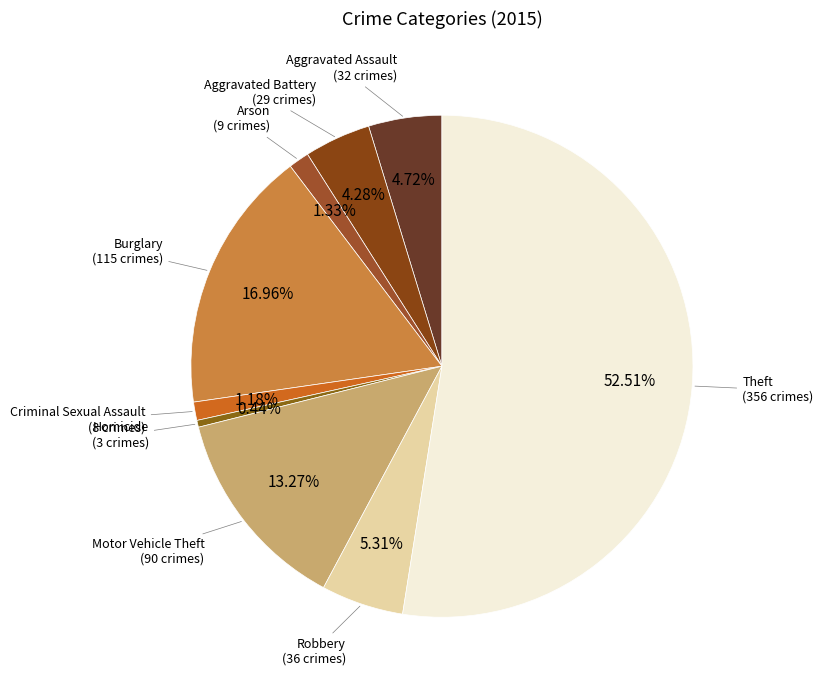

To the nearest percent, what is the average slice percentage?

11%